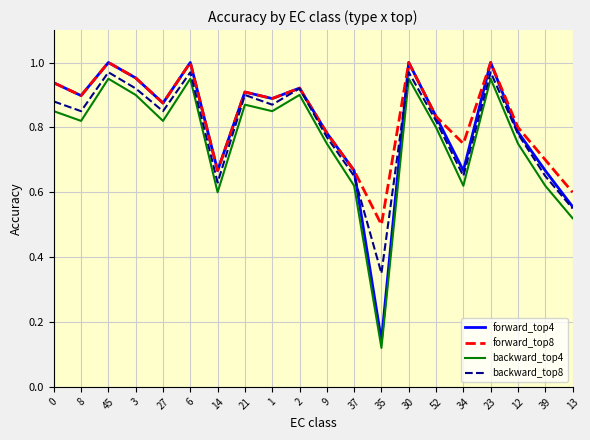

What is the difference between the maximum and second lowest values in the forward_top4 series?

0.4